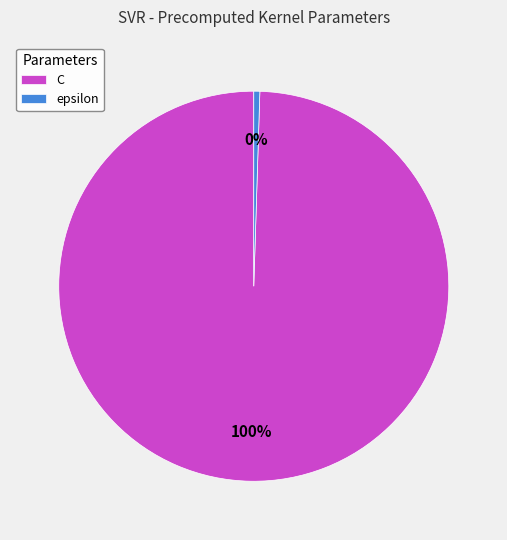

Which slice represents more than half of the pie?

C